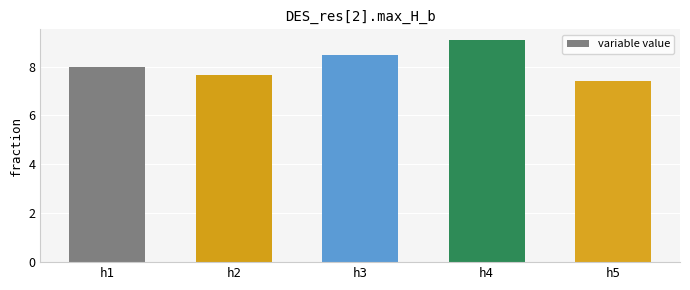

What is the smallest value displayed?

7.4